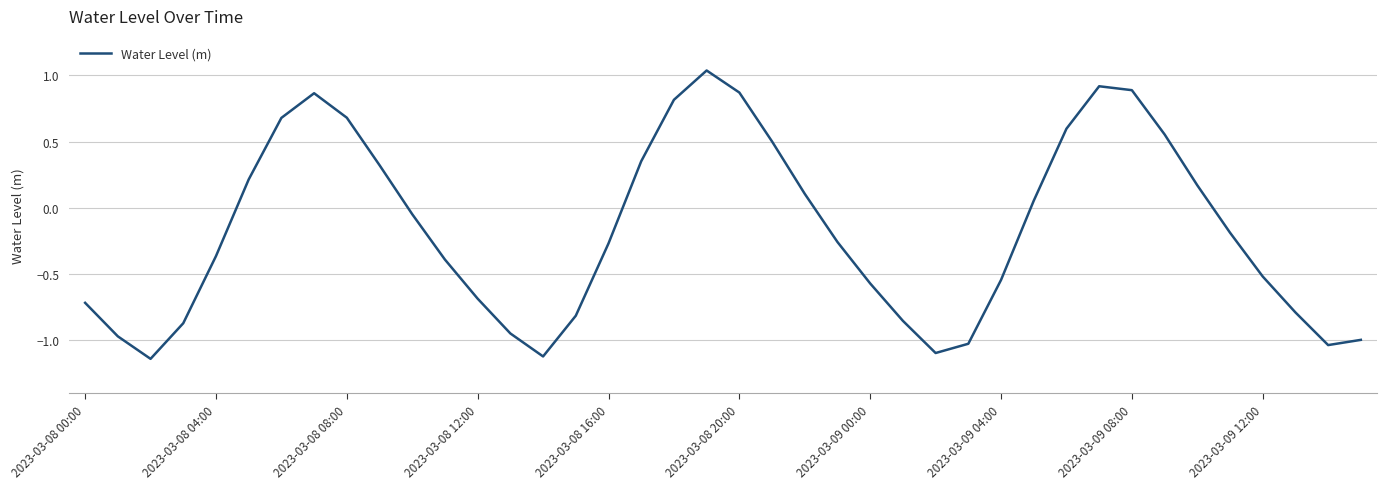

Is this an area chart (filled region under the line)?

No